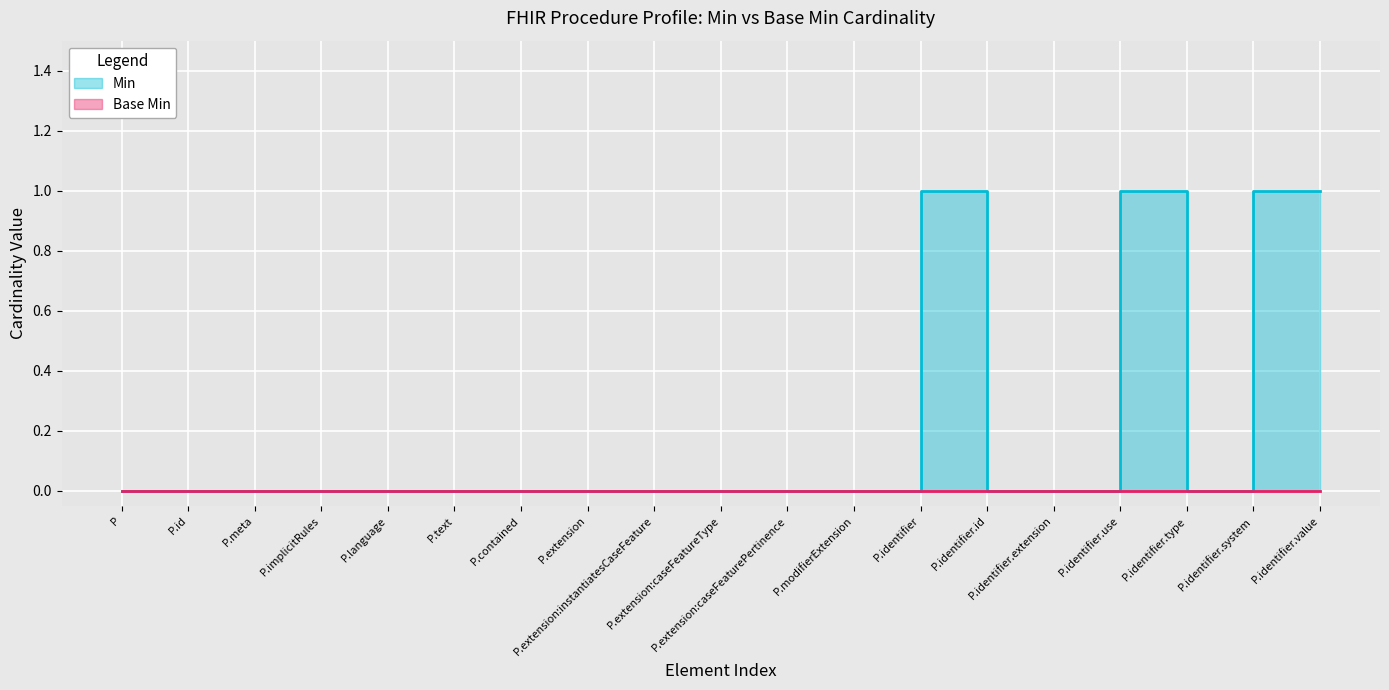

True or false: the data shows 0 at P.identifier.id.

False